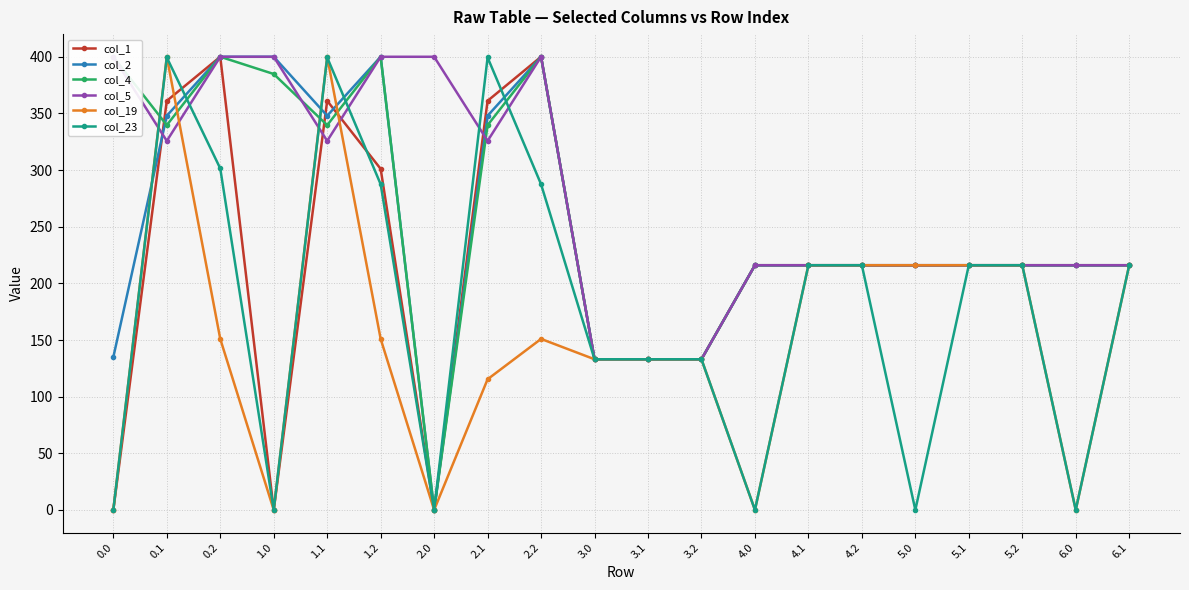

What position from the right is 4.2?

6